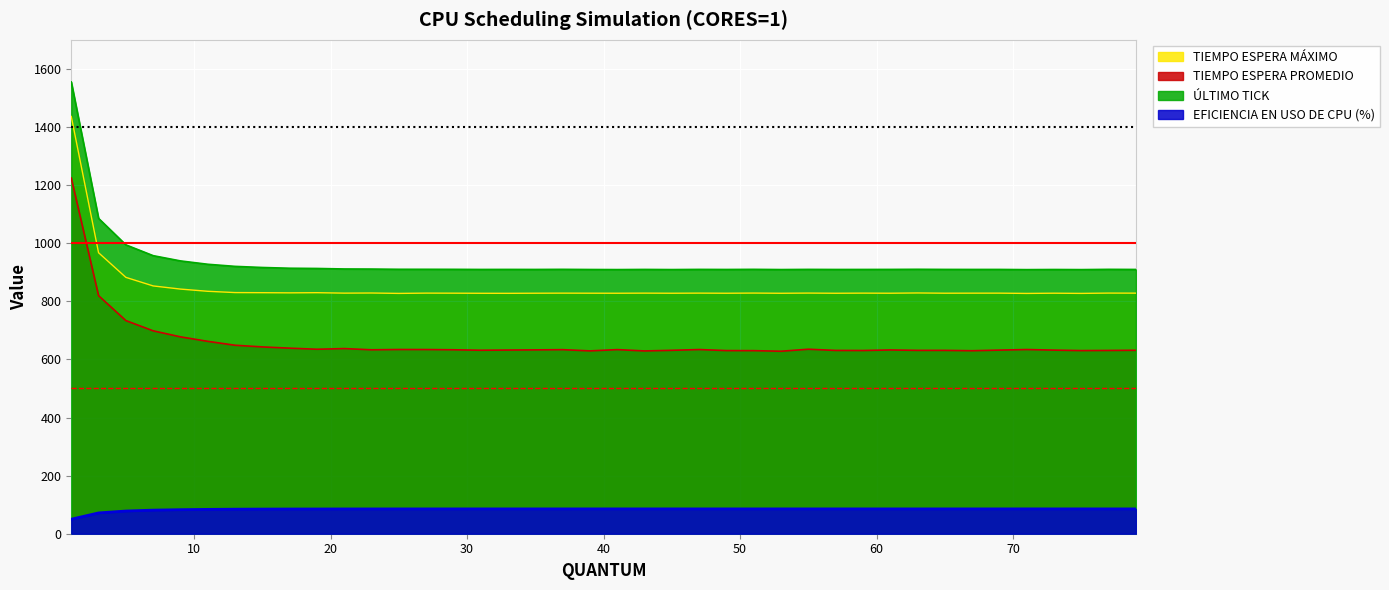

At which label does EFICIENCIA EN USO DE CPU (%) first exceed 85?

17